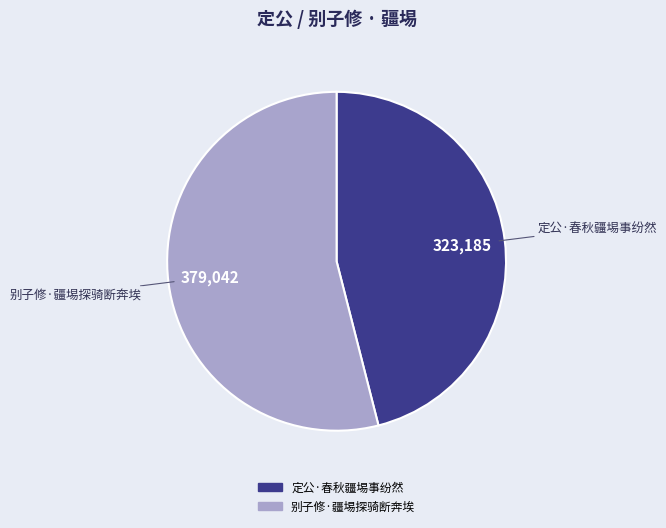

True or false: 别子修·疆埸探骑断奔埃 accounts for 66% of the total.

False